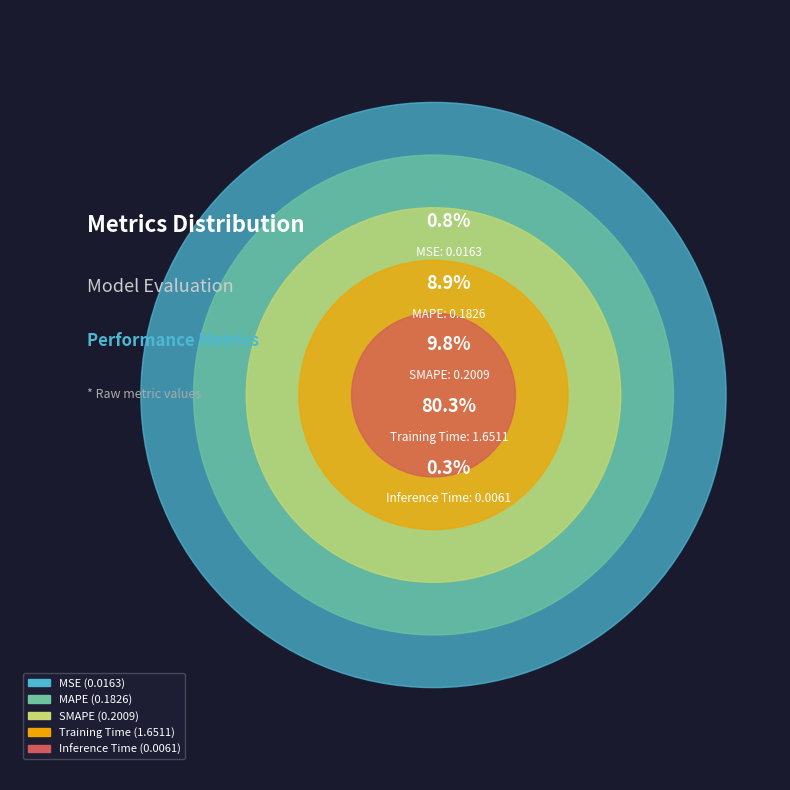

Does any single category account for the majority?

Yes